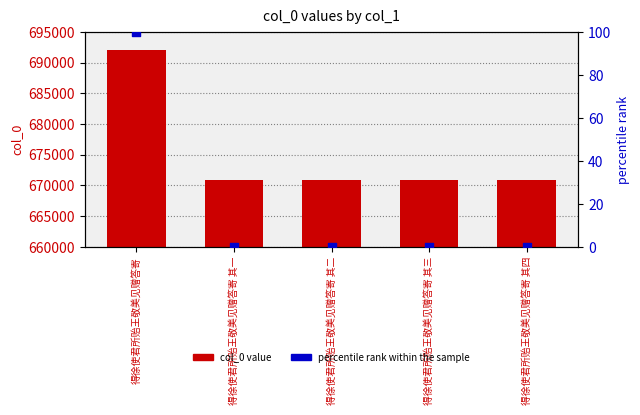

Which series reaches the maximum Y coordinate?

col_0 value